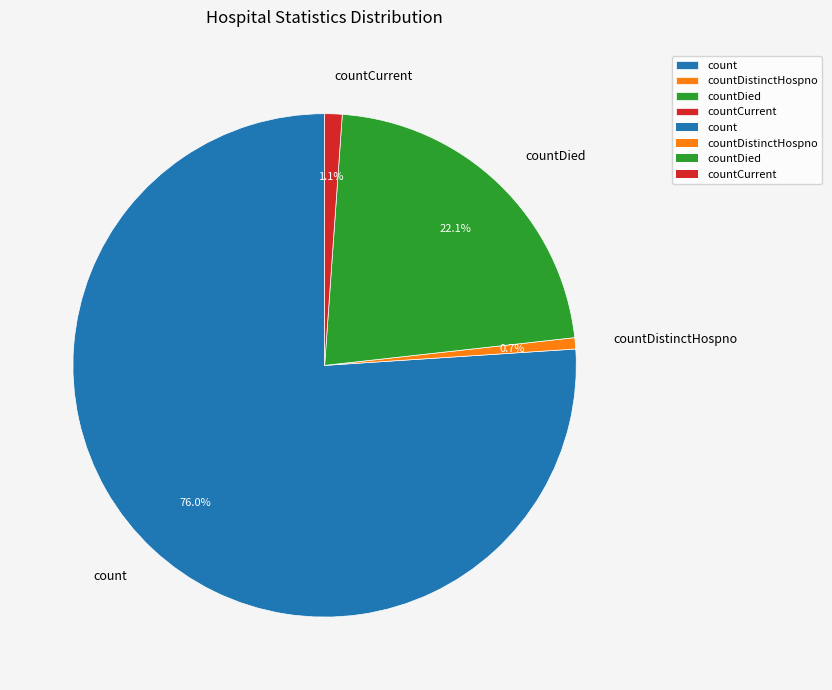

Is the sum of countCurrent and countDied greater than half?

No